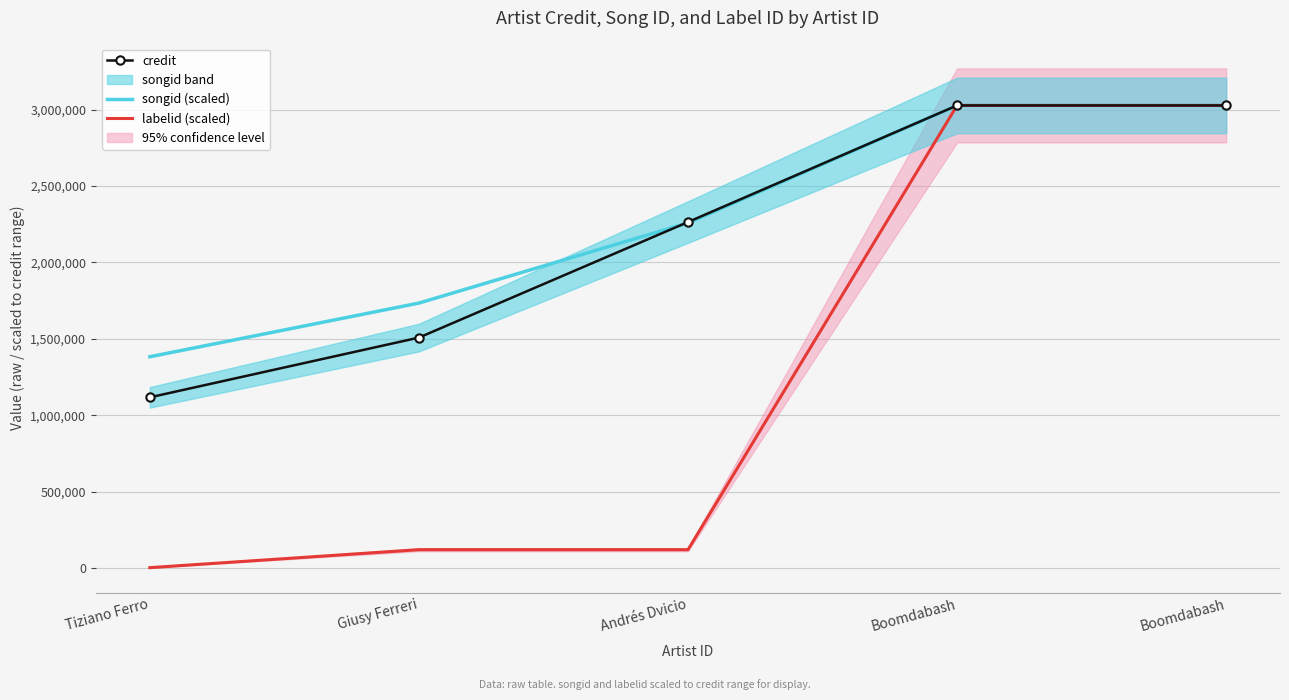

What is the sum of the credit values at Giusy Ferreri and Boomdabash?

4535103.0